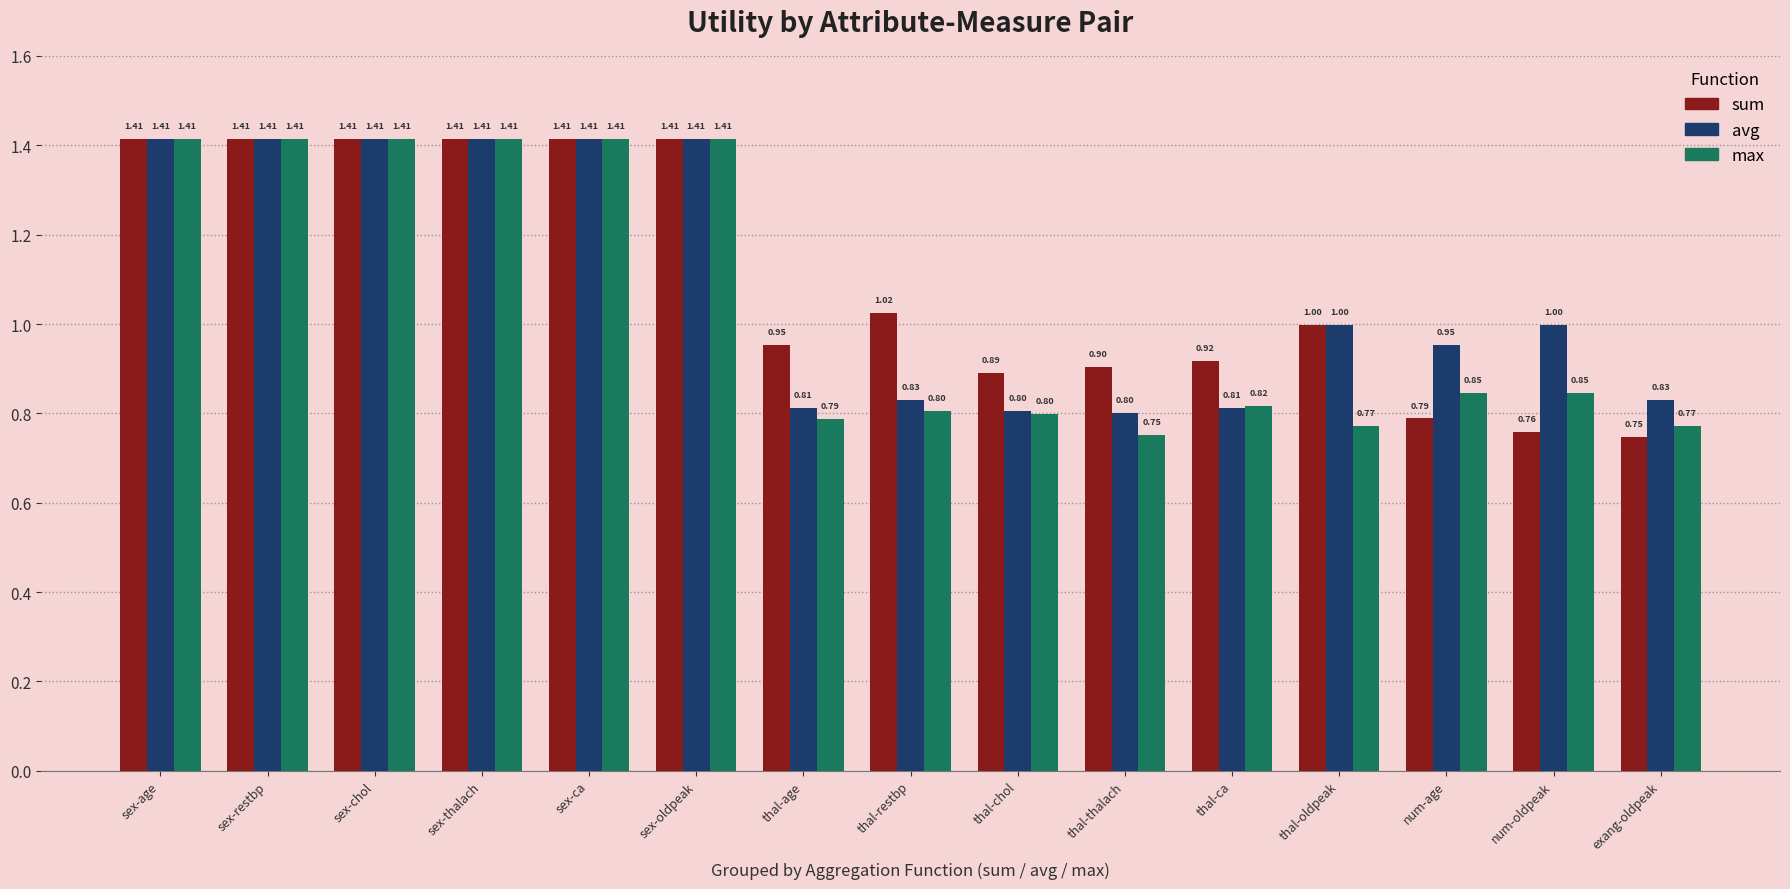

At which label is sum closest to 1?

thal-oldpeak